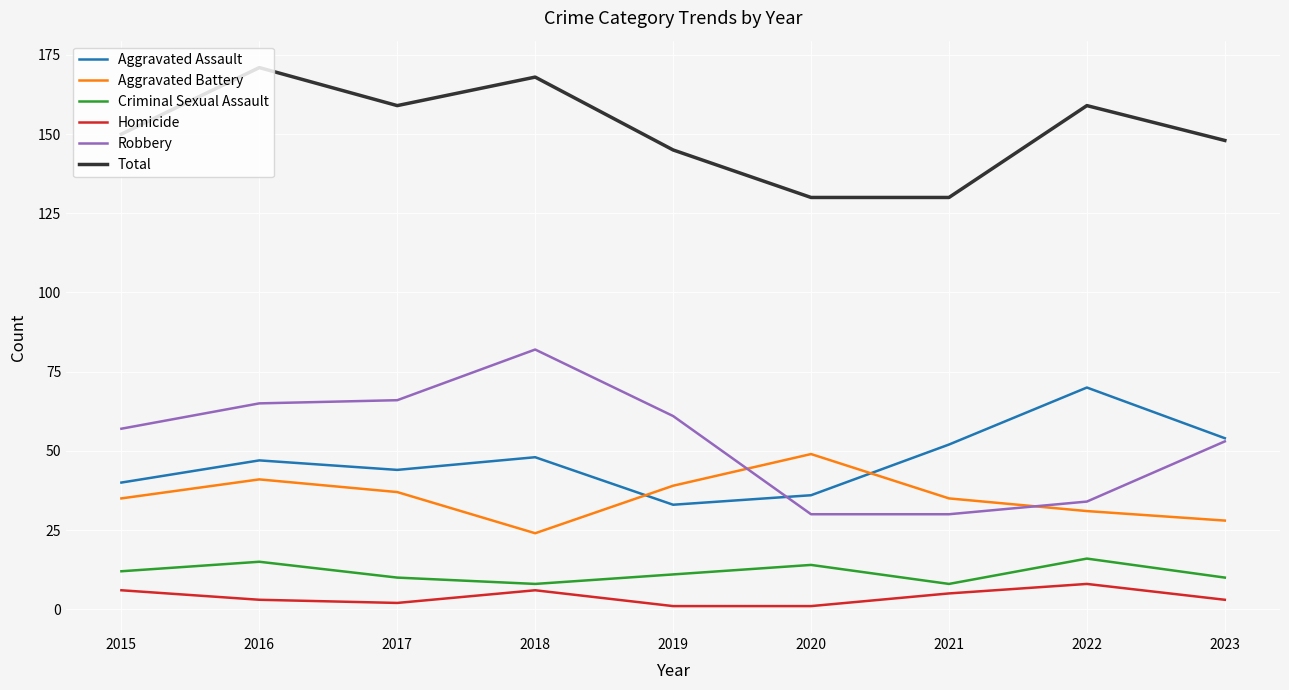

Reading left to right, list all the values displayed in this chart.

Aggravated Assault: 2015=40	2016=47	2017=44	2018=48	2019=33	2020=36	2021=52	2022=70	2023=54
Aggravated Battery: 2015=35	2016=41	2017=37	2018=24	2019=39	2020=49	2021=35	2022=31	2023=28
Criminal Sexual Assault: 2015=12	2016=15	2017=10	2018=8	2019=11	2020=14	2021=8	2022=16	2023=10
Homicide: 2015=6	2016=3	2017=2	2018=6	2019=1	2020=1	2021=5	2022=8	2023=3
Robbery: 2015=57	2016=65	2017=66	2018=82	2019=61	2020=30	2021=30	2022=34	2023=53
Total: 2015=150	2016=171	2017=159	2018=168	2019=145	2020=130	2021=130	2022=159	2023=148